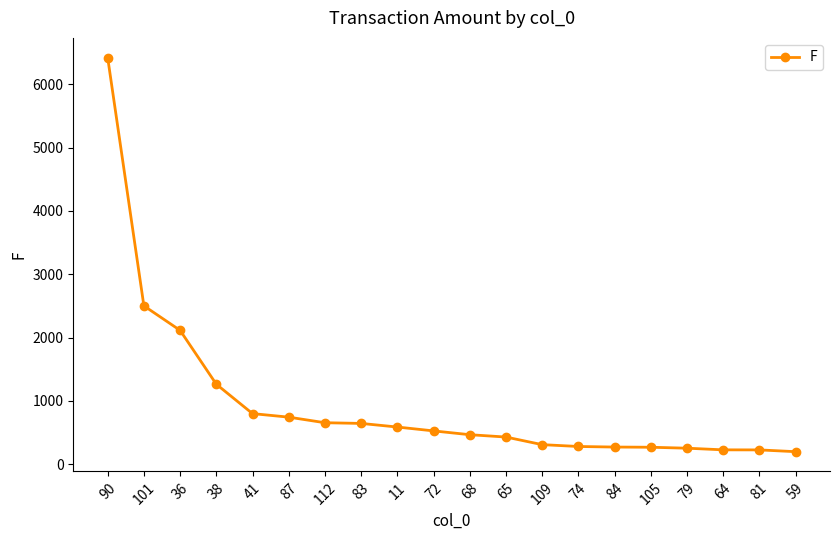

What is the greatest value displayed?

6420